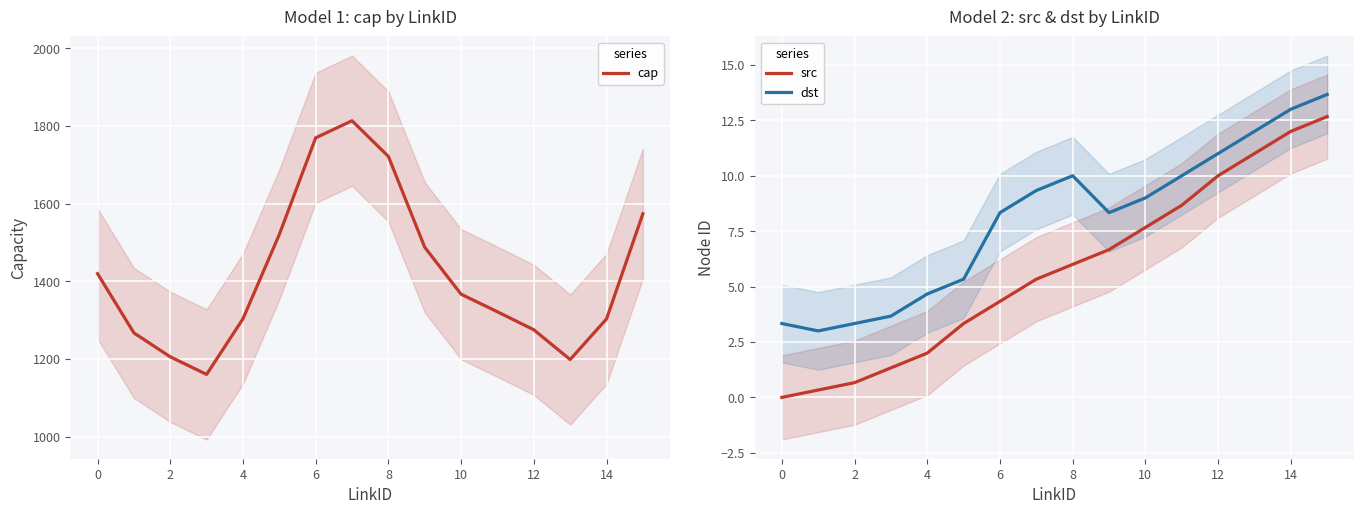

What are all the series names shown in the legend?

cap, src, dst